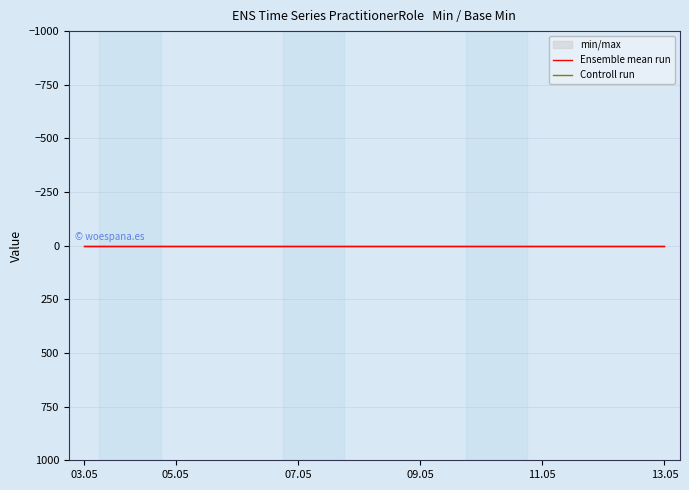

How many lines are shown in the chart?

3